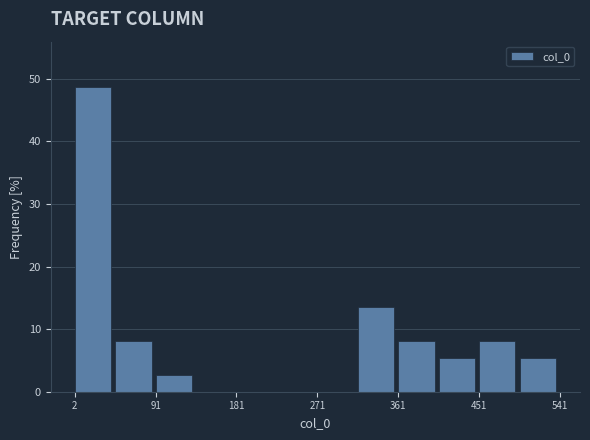

Reading left to right, list every bar in this chart as the range it spans on the x-axis followed by its height. Neither the bar edges nor the heights are printed on the chart, so give them approximately, as read against the axes.

0 to 50: 49
50 to 90: 8
90 to 140: 3
140 to 180: 0
180 to 230: 0
230 to 270: 0
270 to 320: 0
320 to 360: 14
360 to 410: 8
410 to 450: 5
450 to 500: 8
500 to 540: 5